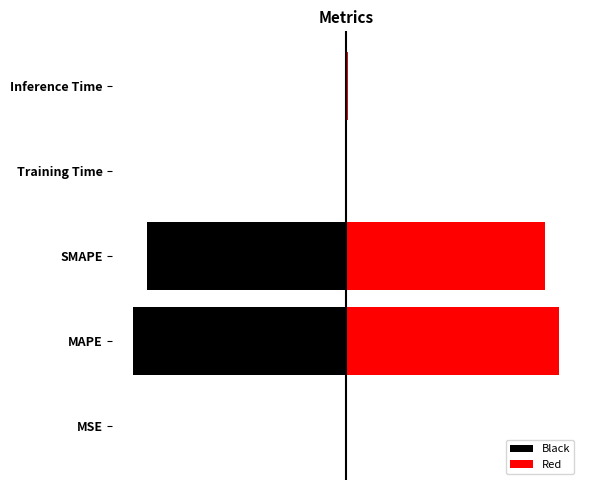

What are all the series names shown in the legend?

Black, Red